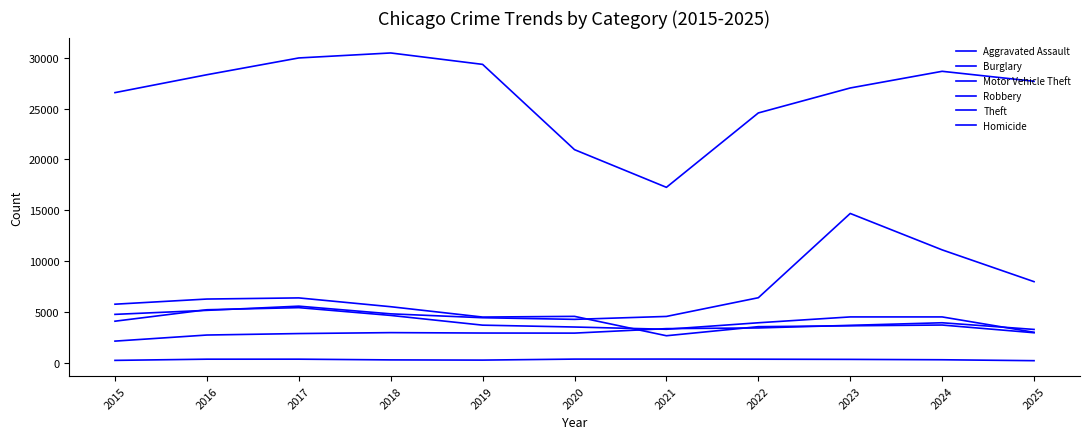

Where do Aggravated Assault and Burglary first cross each other?

2020 and 2021